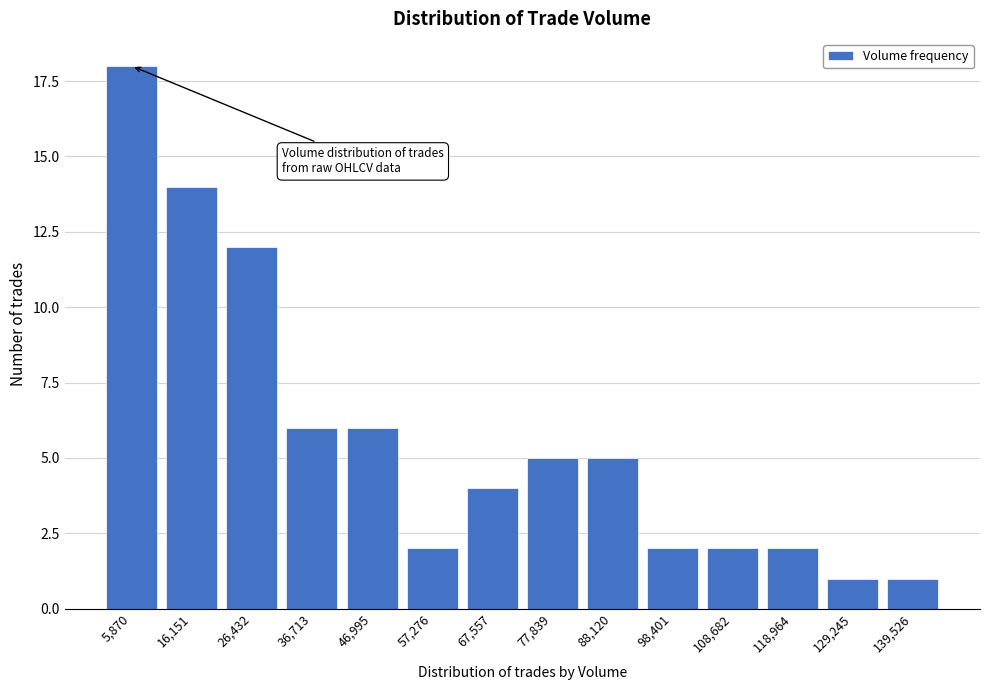

Reading left to right, list all the values displayed in this chart.

5,870=18	16,151=14	26,432=12	36,713=6	46,995=6	57,276=2	67,557=4	77,839=5	88,120=5	98,401=2	108,682=2	118,964=2	129,245=1	139,526=1